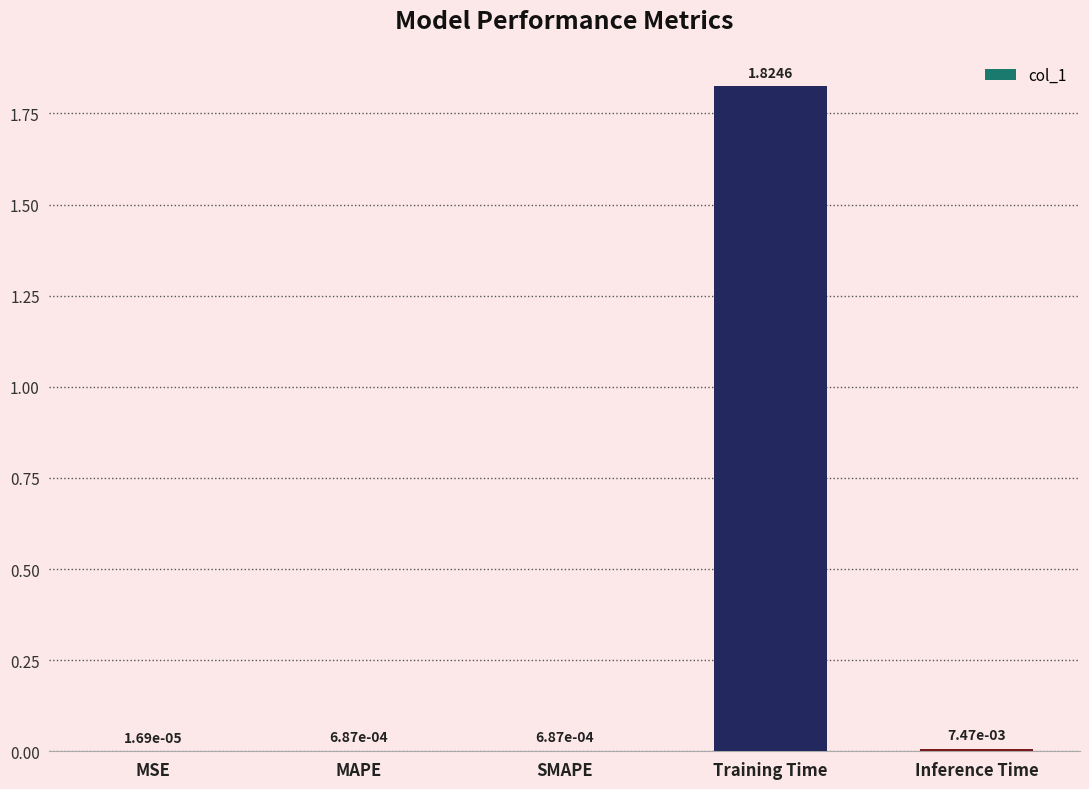

Where is the data nearest to the value 0?

MSE